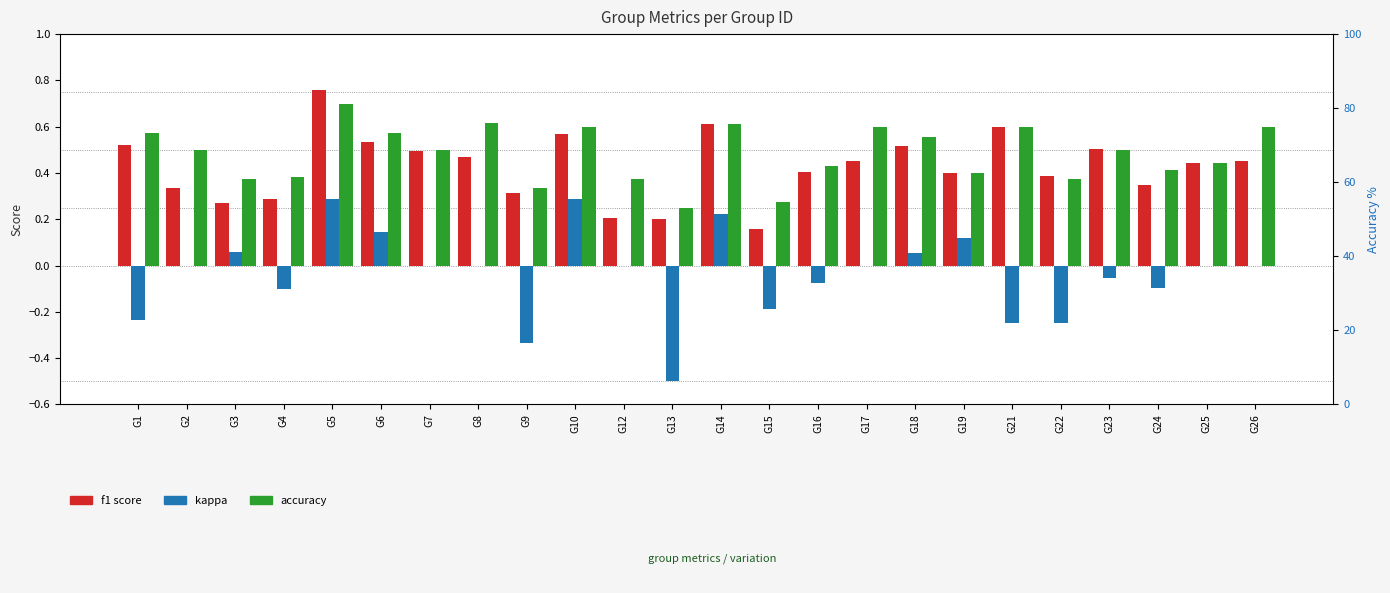

Which has a higher value, G3 or G12?

G3